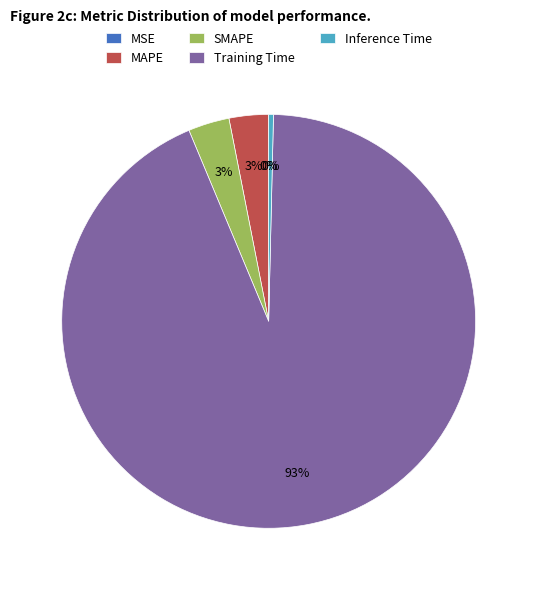

To the nearest percent, what is the average slice percentage?

20%